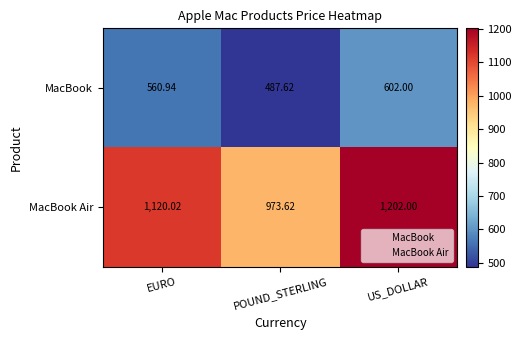

At which label does MacBook first exceed 560?

EURO